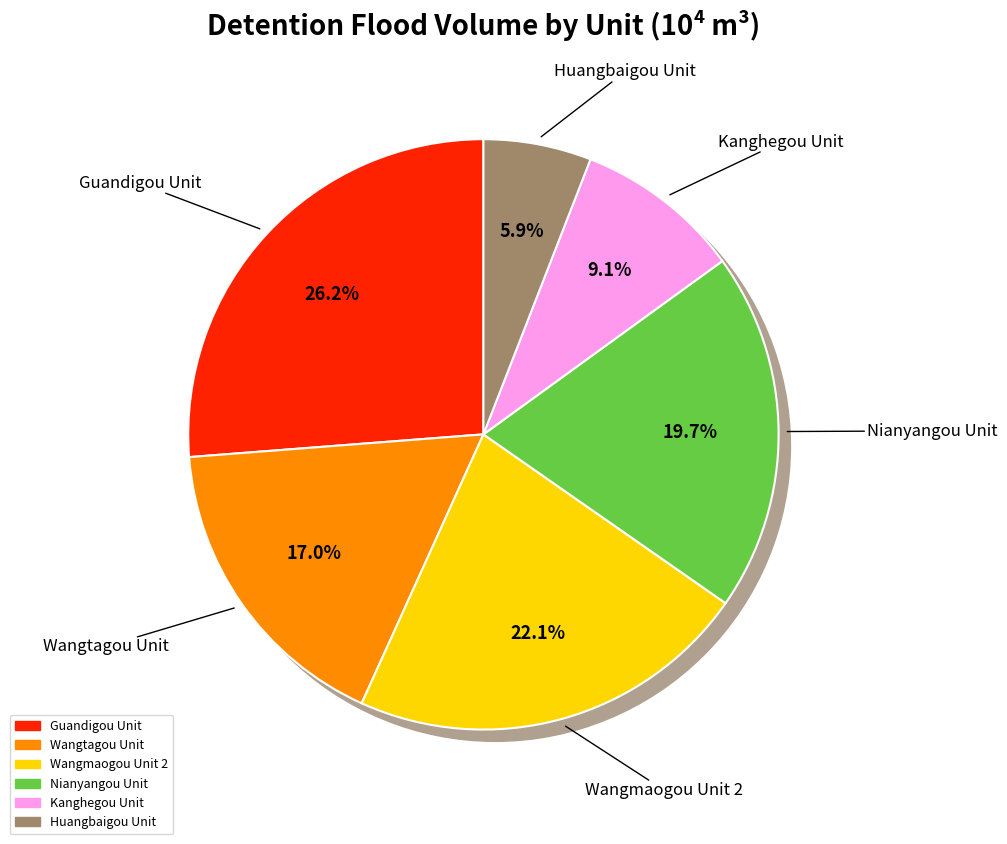

What percentage do Wangtagou Unit and Kanghegou Unit together represent?

26.1%